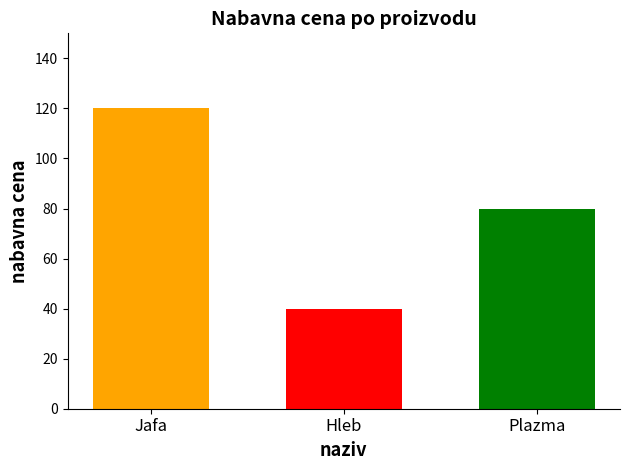

What is the greatest value displayed?

120